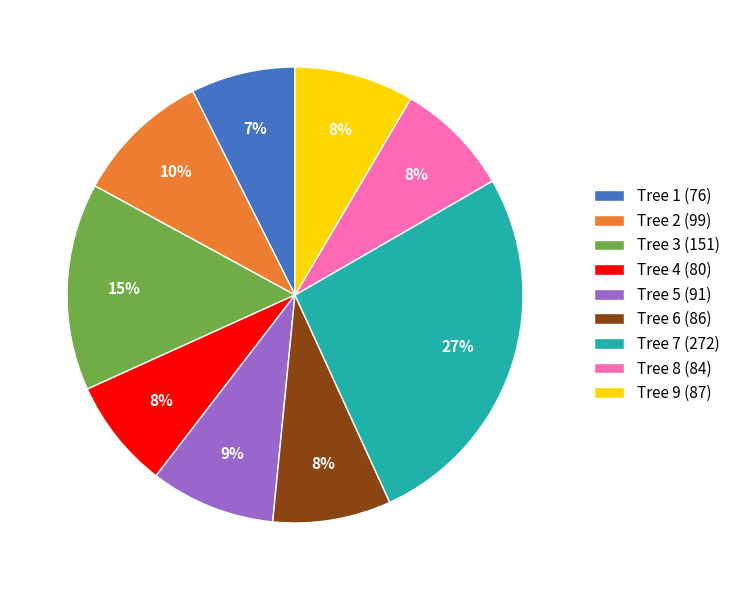

Count the number of slices in the pie.

9